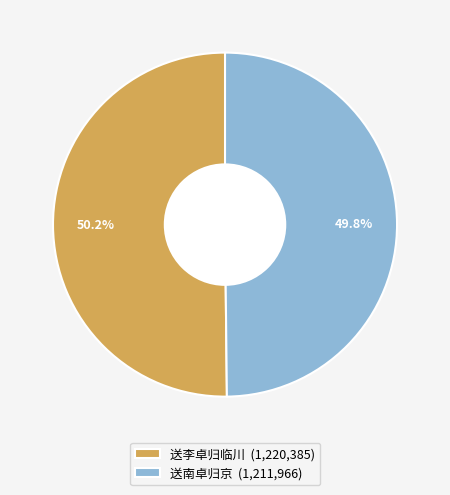

Approximately how many times larger is the value at 送南卓归京 (1,211,966) compared to 送李卓归临川 (1,220,385)?

1.0